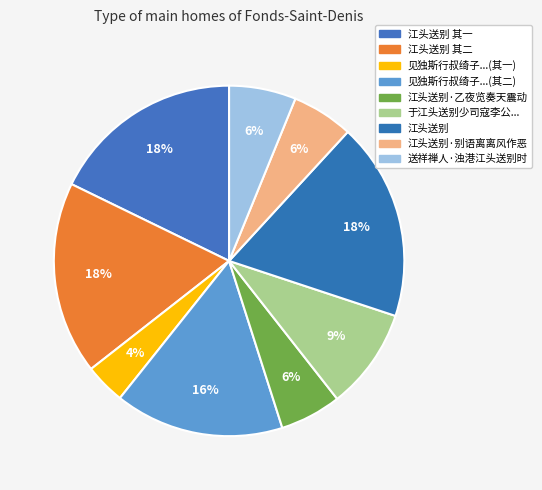

How many slices are in this pie chart?

9